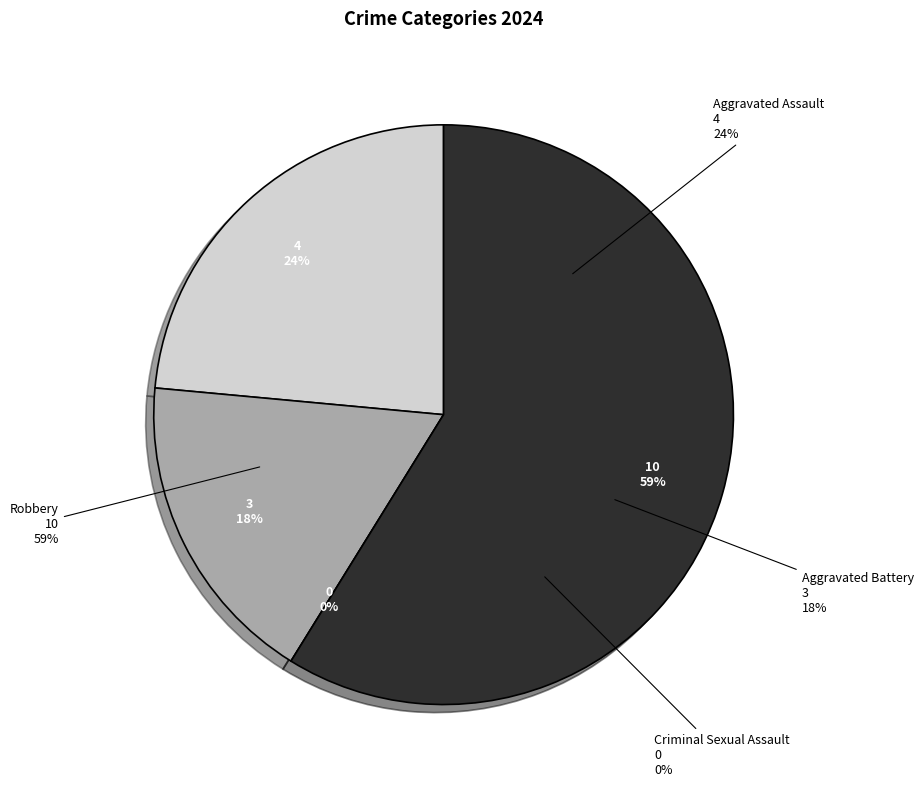

To the nearest percent, what is the combined percentage of Aggravated Battery and Robbery?

76%